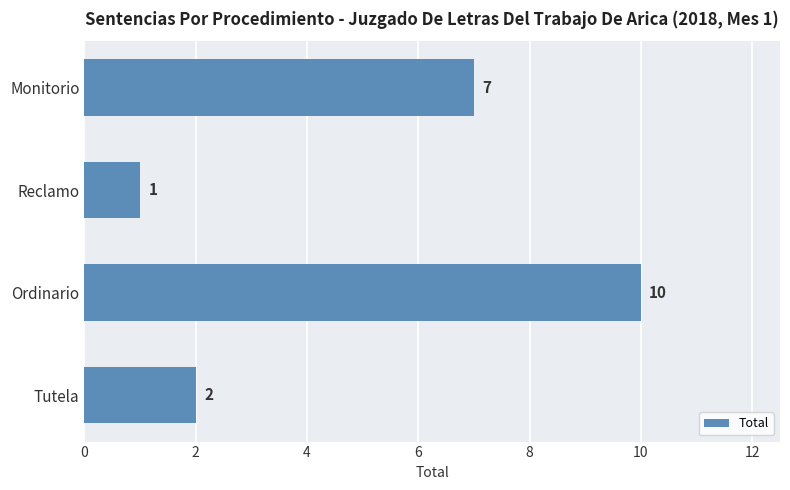

Reading bottom to top, what are all the values shown in this chart?

2	10	1	7